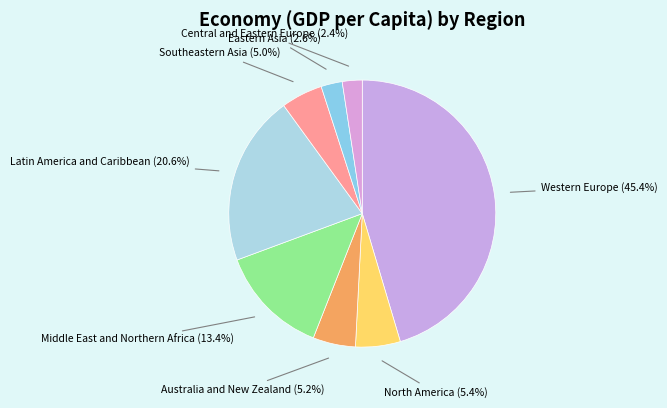

How much of the chart is everything except Middle East and Northern Africa?

86.6%